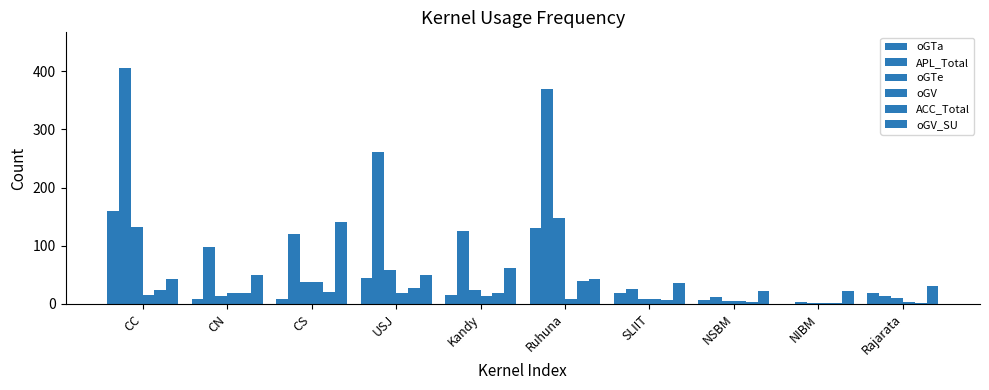

Reading left to right, transcribe all the data shown in this chart.

oGTa: CC=160	CN=9	CS=8	USJ=44	Kandy=15	Ruhuna=130	SLIIT=18	NSBM=6	NIBM=0	Rajarata=19
APL_Total: CC=406	CN=97	CS=121	USJ=262	Kandy=126	Ruhuna=370	SLIIT=26	NSBM=12	NIBM=3	Rajarata=14
oGTe: CC=133	CN=14	CS=37	USJ=59	Kandy=24	Ruhuna=148	SLIIT=9	NSBM=5	NIBM=2	Rajarata=10
oGV: CC=15	CN=18	CS=37	USJ=19	Kandy=13	Ruhuna=9	SLIIT=9	NSBM=5	NIBM=2	Rajarata=3
ACC_Total: CC=24	CN=19	CS=21	USJ=28	Kandy=18	Ruhuna=40	SLIIT=7	NSBM=3	NIBM=1	Rajarata=1
oGV_SU: CC=43	CN=50	CS=140	USJ=50	Kandy=62	Ruhuna=42	SLIIT=36	NSBM=23	NIBM=23	Rajarata=31